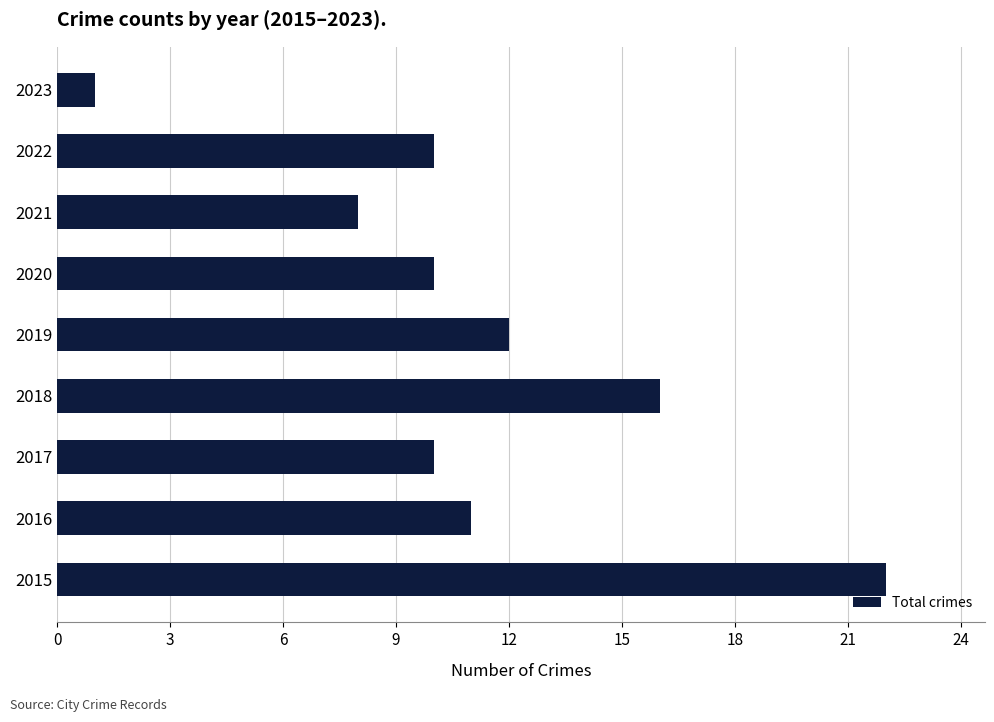

How many series are shown in this chart?

1